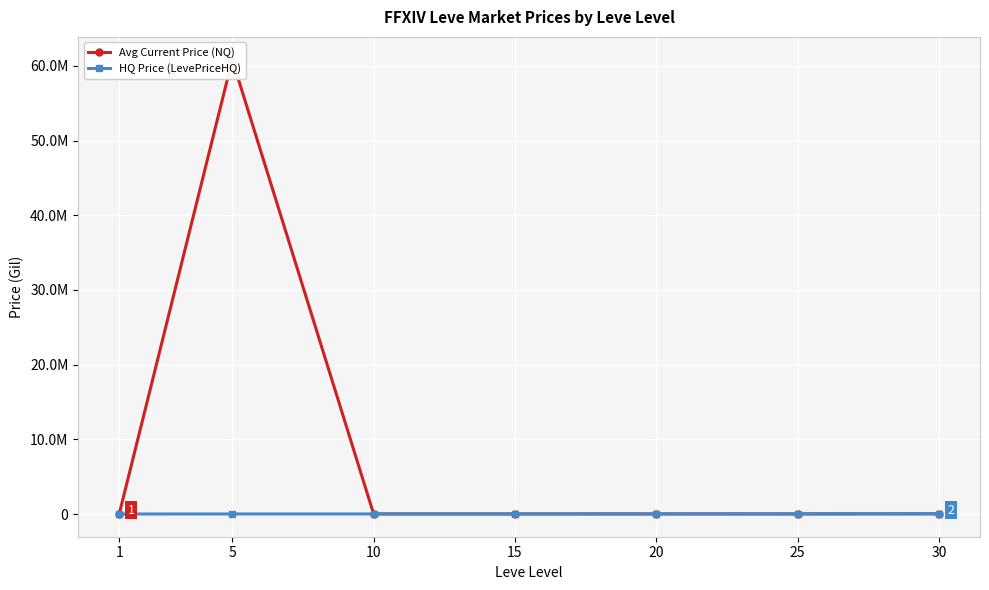

Rank the categories by HQ Price (LevePriceHQ) value from highest to lowest.

30, 25, 20, 10, 5, 15, 1